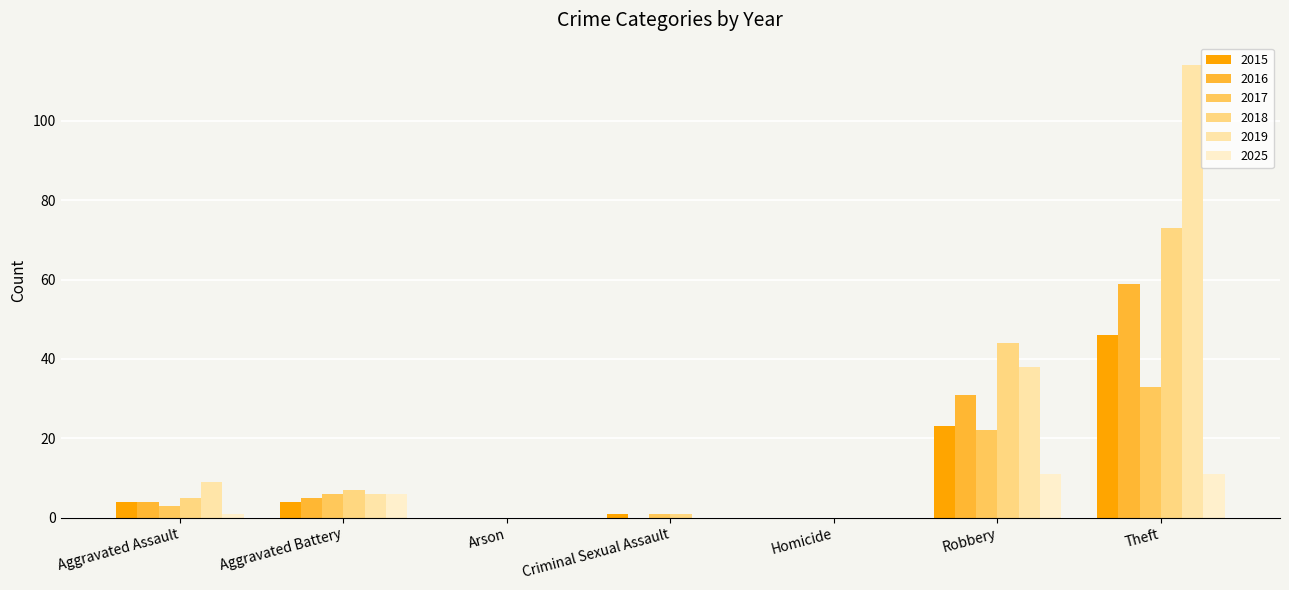

What is the sum of all 2015 values?

78